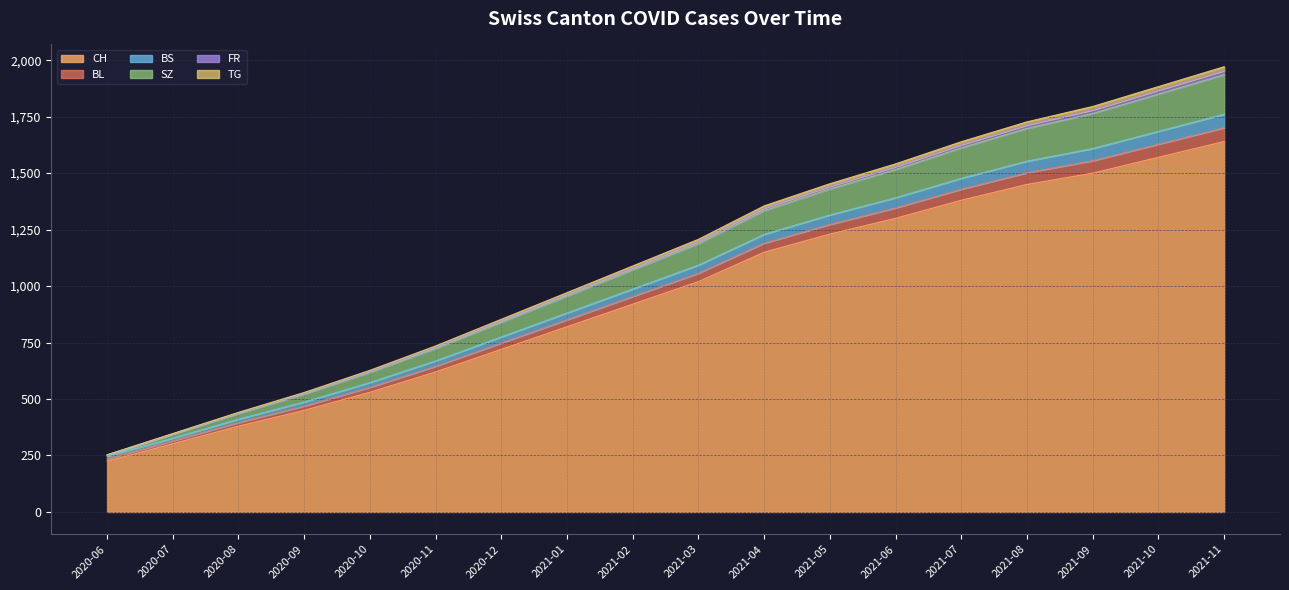

Does the chart display data point markers on the line(s)?

No